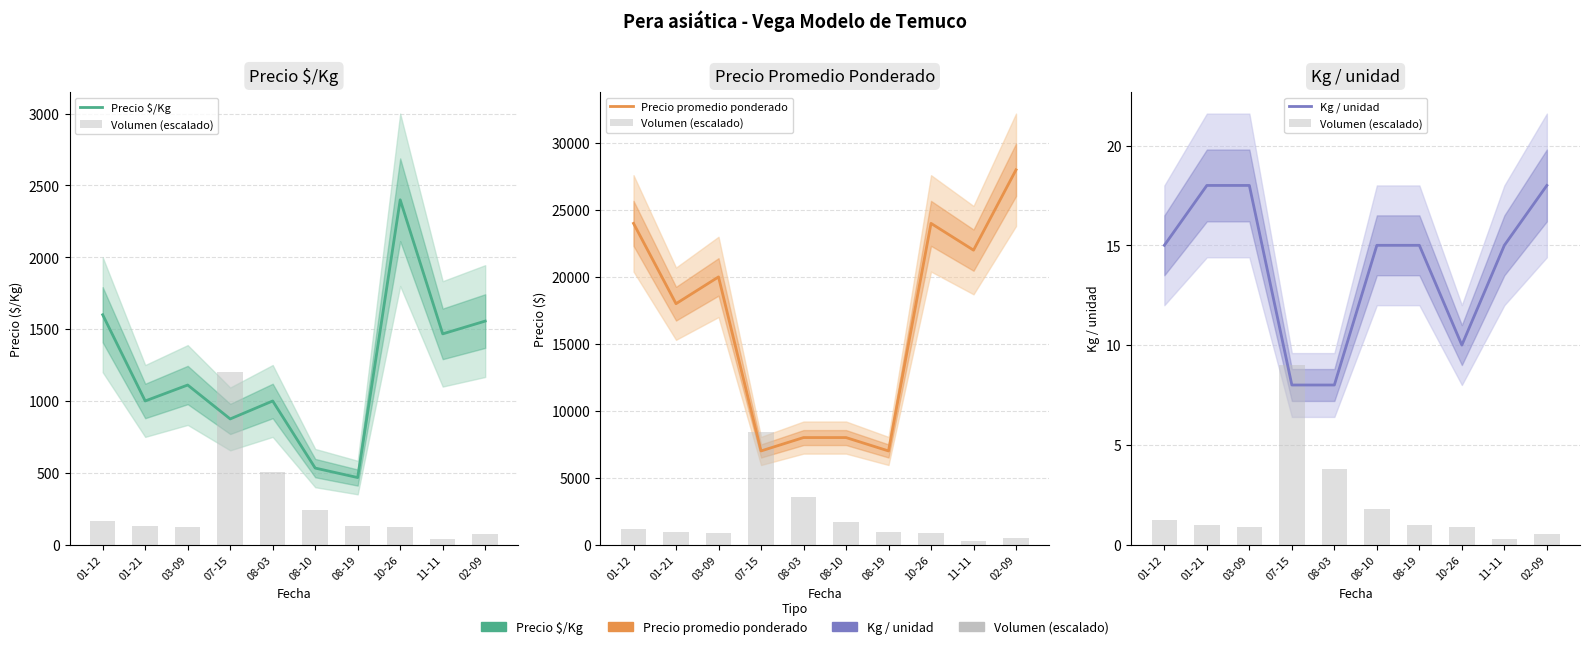

What is the highest value of the Volumen (escalado) series?

9.0